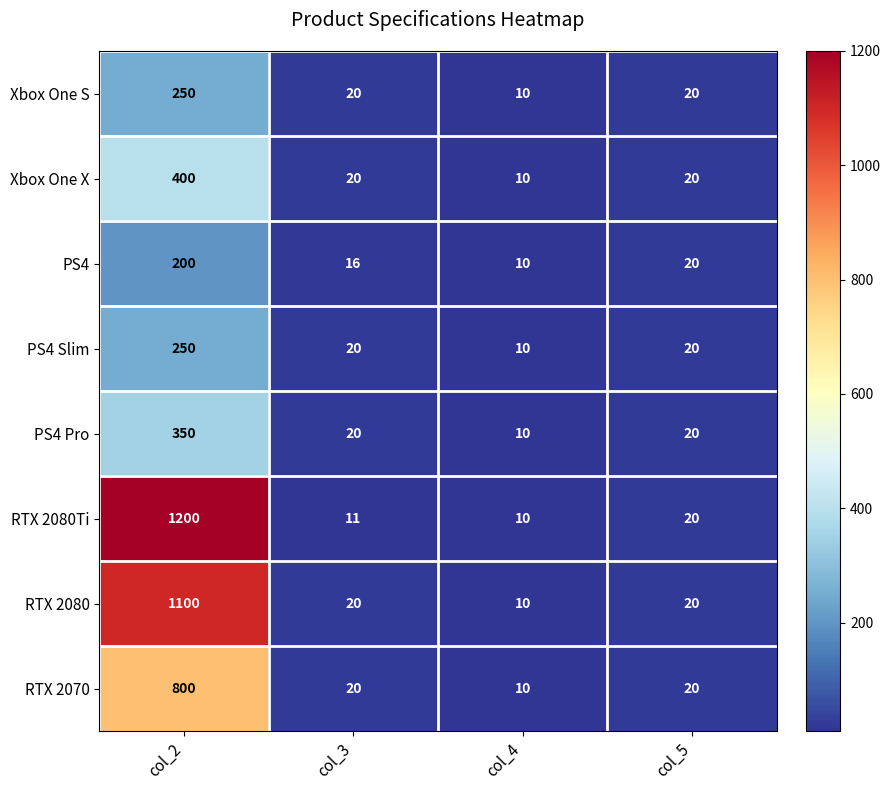

How many series are shown in this chart?

8